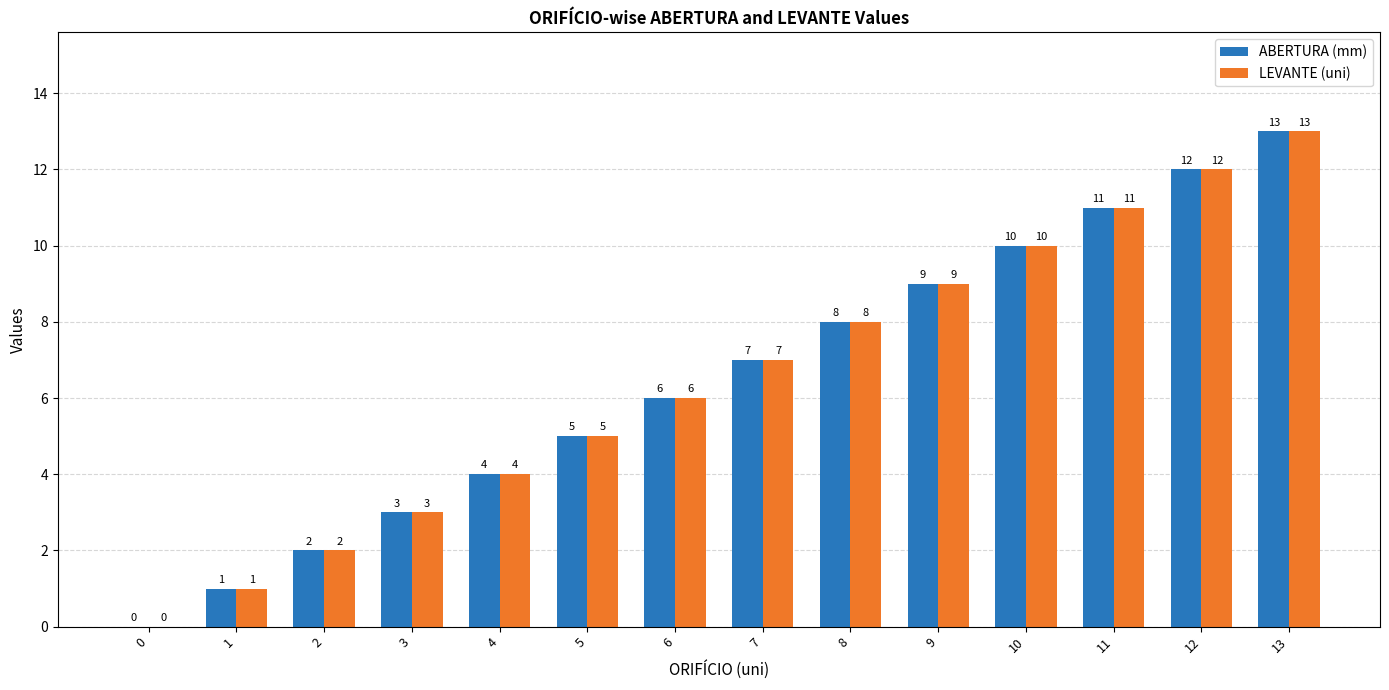

What is the difference between the LEVANTE (uni) values at 0 and 7?

7